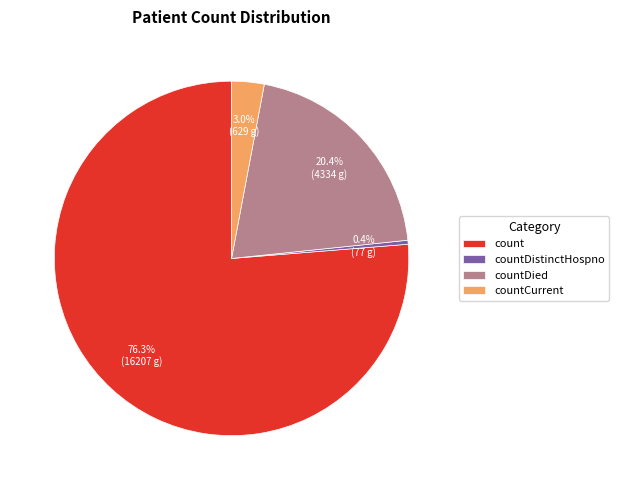

Is the sum of countDistinctHospno and countCurrent greater than half?

No